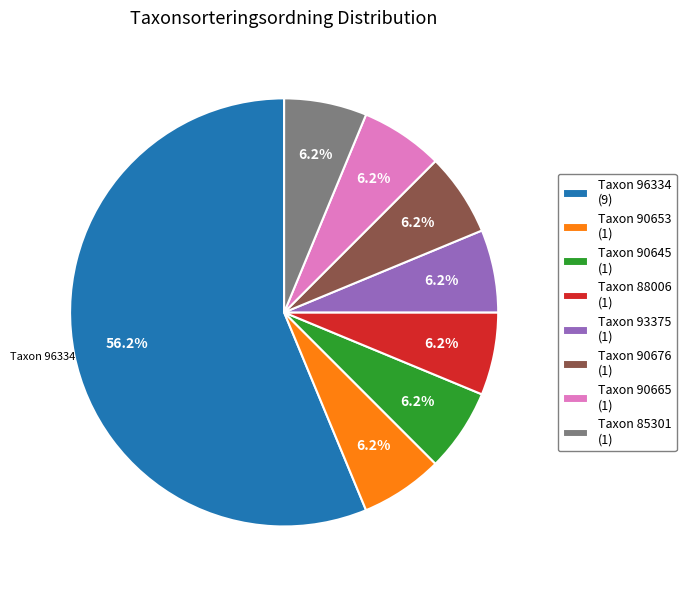

What is the ratio of the value at Taxon 93375 (1) to the value at Taxon 85301 (1)?

1.0